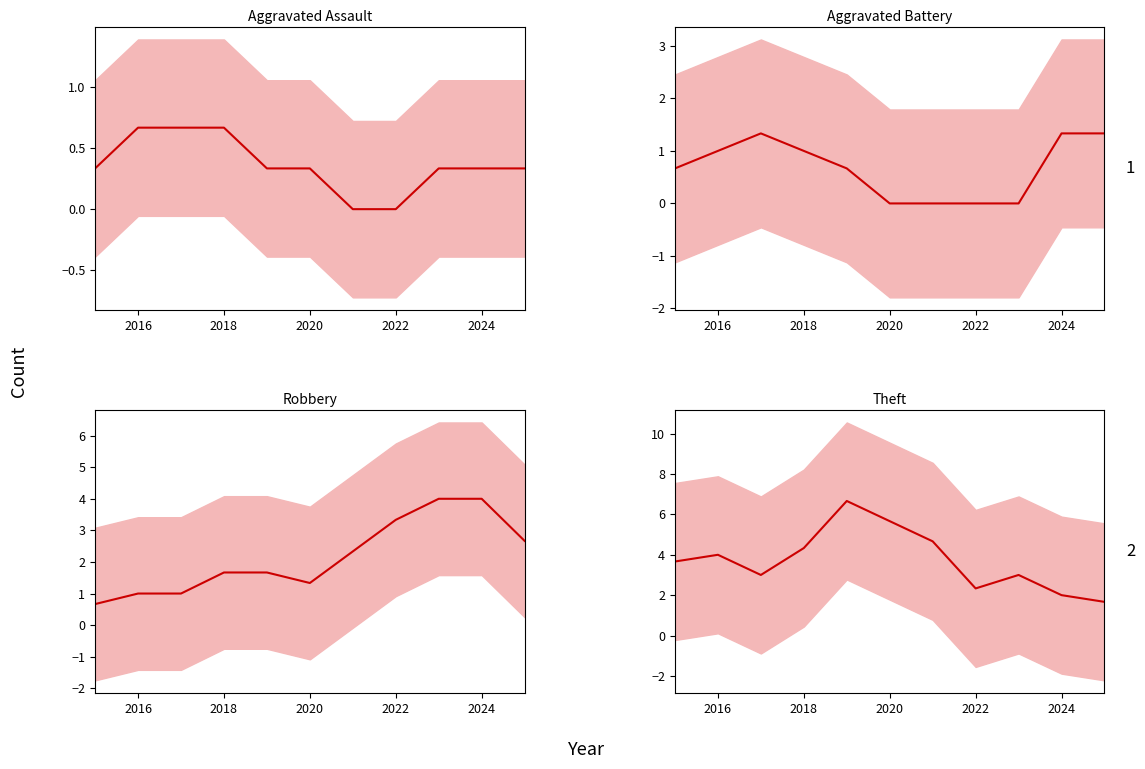

List the series in order of their peak value, highest first.

Theft, Robbery, Aggravated Battery, Aggravated Assault